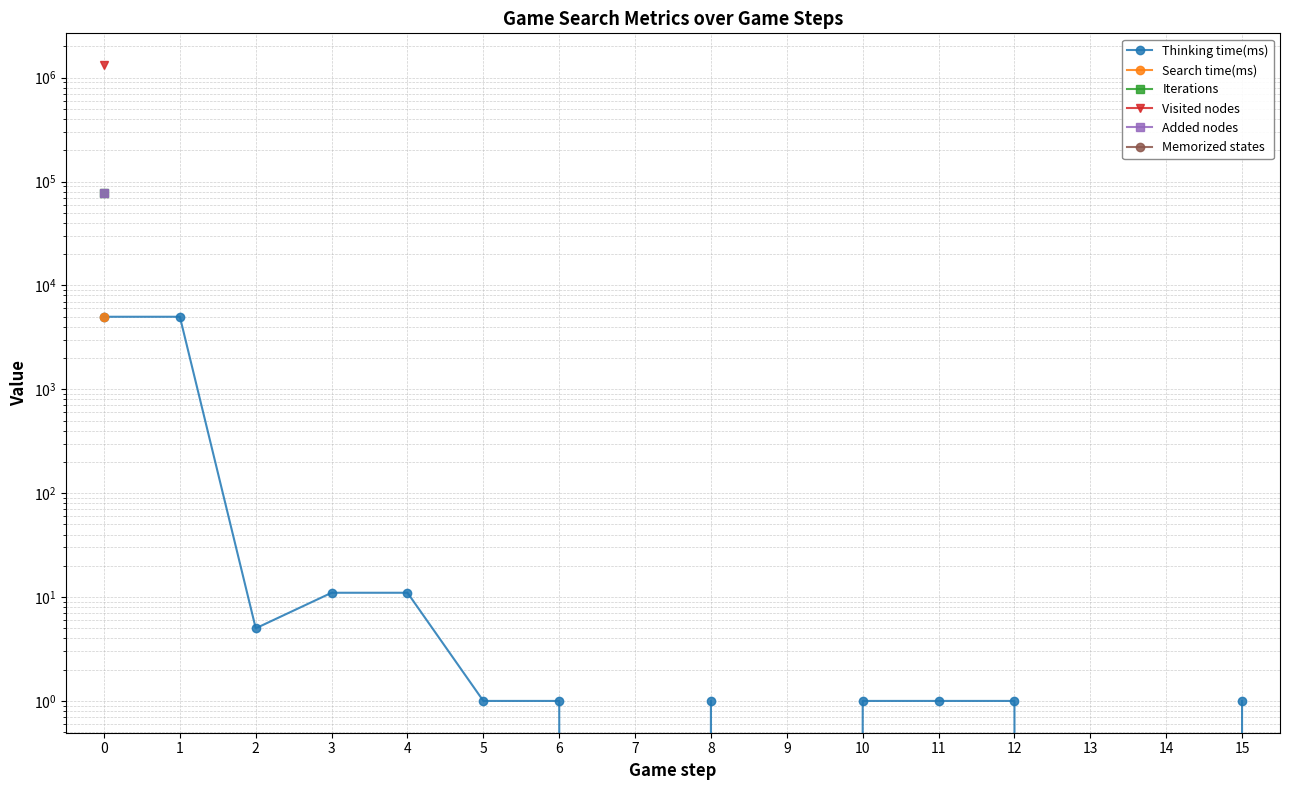

True or false: Thinking time(ms) and Added nodes cross at least once.

False